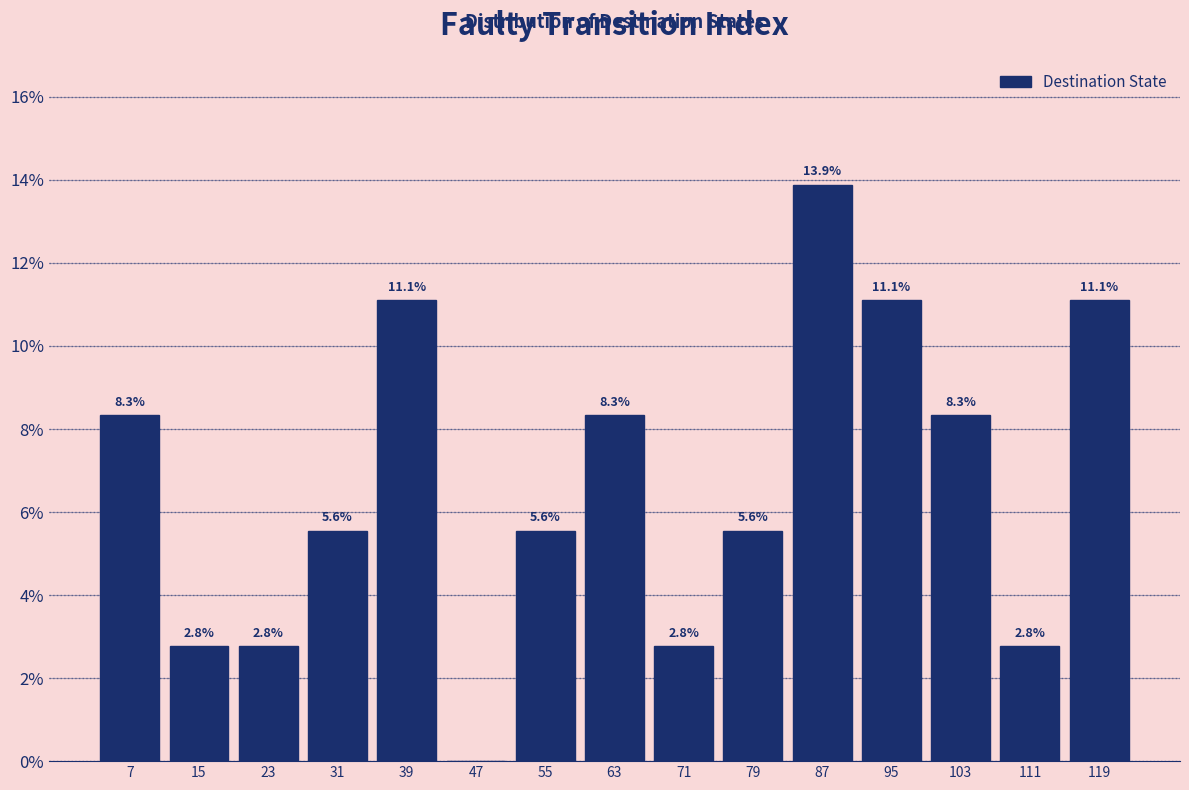

Which range on the x-axis has the tallest bar?

84 to 92